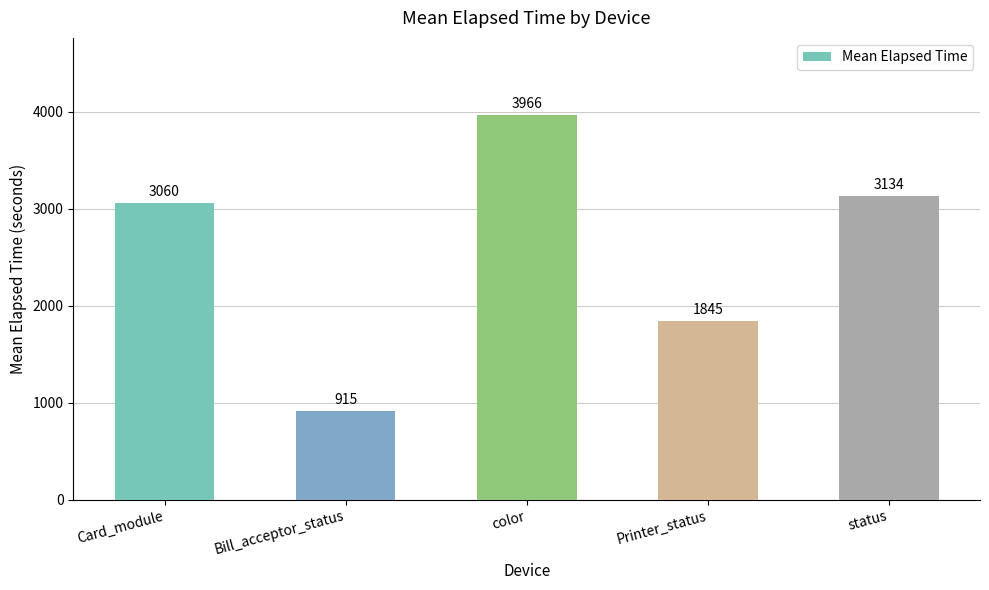

Are the bars horizontal?

No